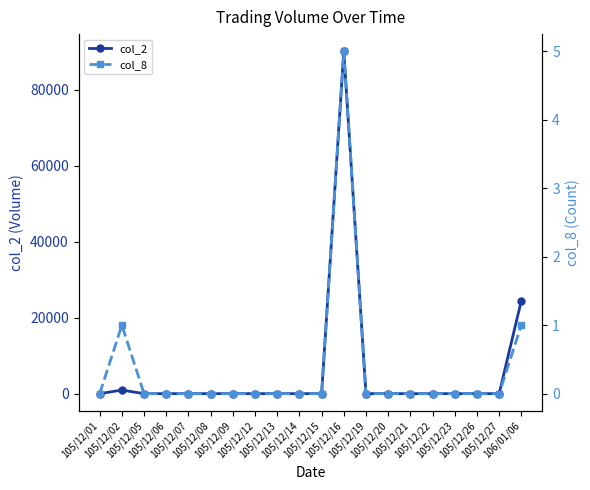

Reading left to right, list all the values displayed in this chart.

col_2: 105/12/01=0	105/12/02=940	105/12/05=0	105/12/06=0	105/12/07=0	105/12/08=0	105/12/09=0	105/12/12=0	105/12/13=0	105/12/14=0	105/12/15=0	105/12/16=90210	105/12/19=0	105/12/20=0	105/12/21=0	105/12/22=0	105/12/23=0	105/12/26=0	105/12/27=0	106/01/06=24500
col_8: 105/12/01=0	105/12/02=1	105/12/05=0	105/12/06=0	105/12/07=0	105/12/08=0	105/12/09=0	105/12/12=0	105/12/13=0	105/12/14=0	105/12/15=0	105/12/16=5	105/12/19=0	105/12/20=0	105/12/21=0	105/12/22=0	105/12/23=0	105/12/26=0	105/12/27=0	106/01/06=1